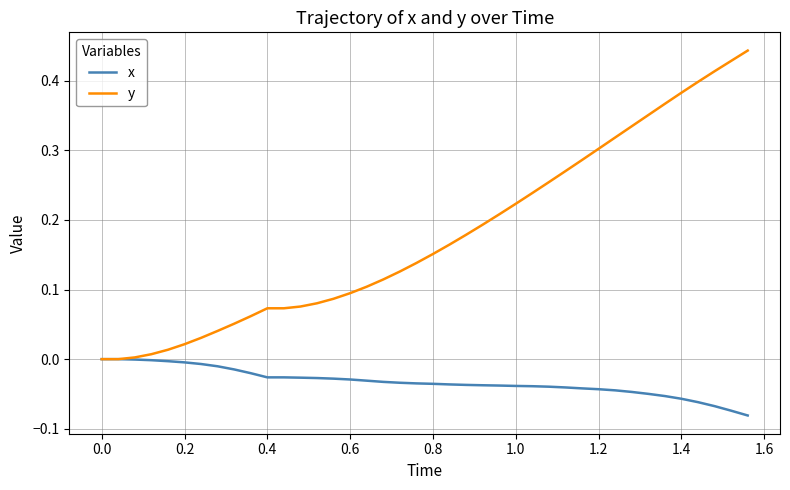

Which series has the largest range (max minus min)?

y